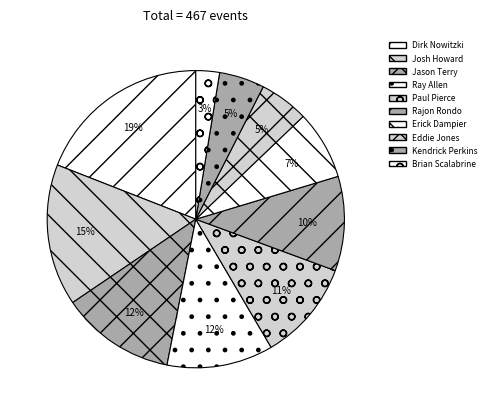

To the nearest percent, what is the difference between the Jason Terry and Brian Scalabrine slice percentages?

10%